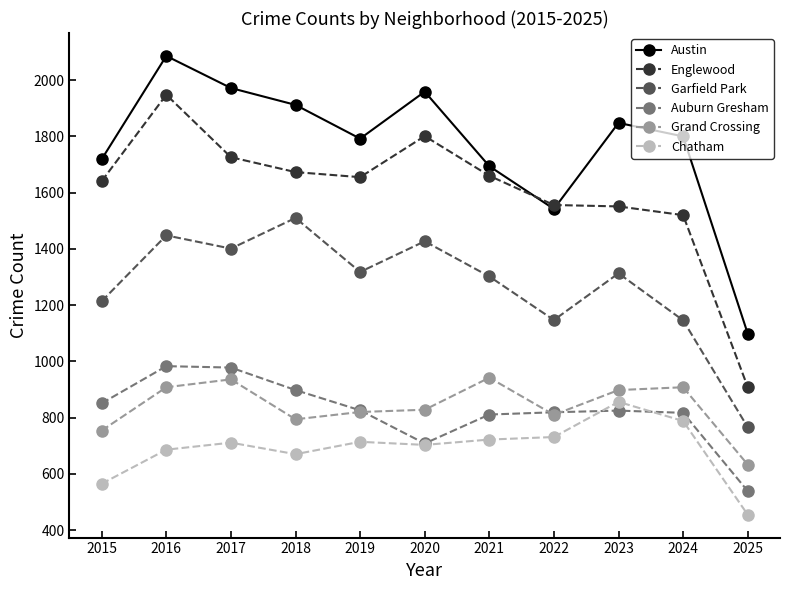

Between 2016 and 2018, which series saw the biggest shift?

Englewood